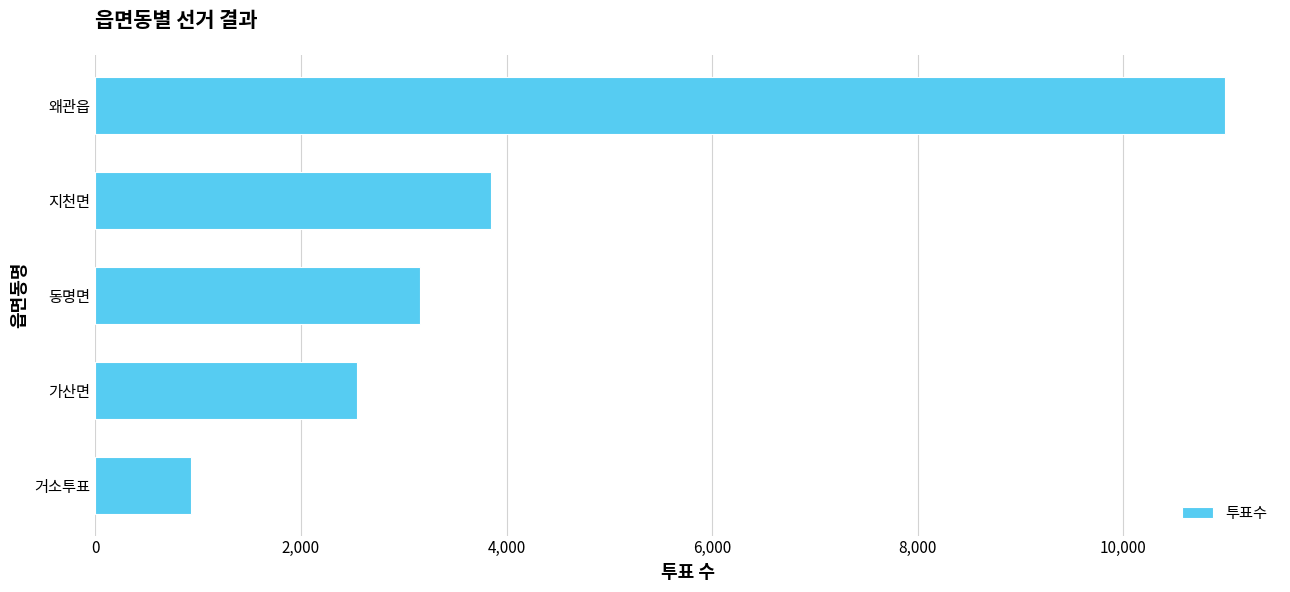

What is the difference between the maximum and minimum values?

10052